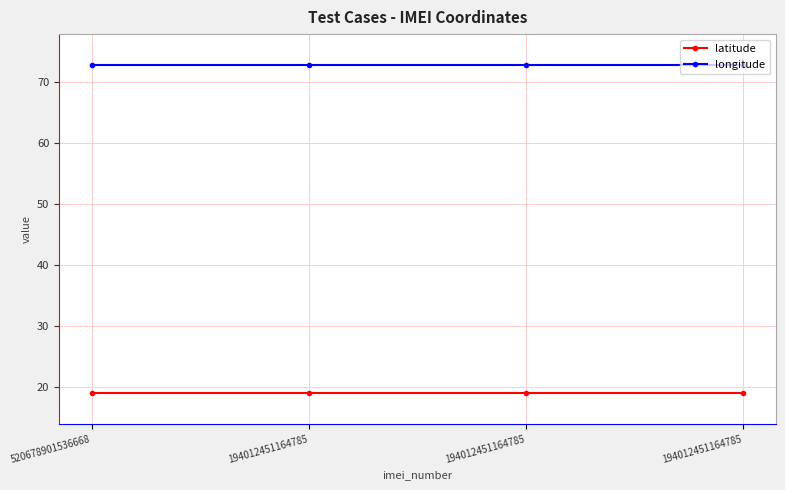

Rank the series by their average value, from lowest to highest.

latitude, longitude